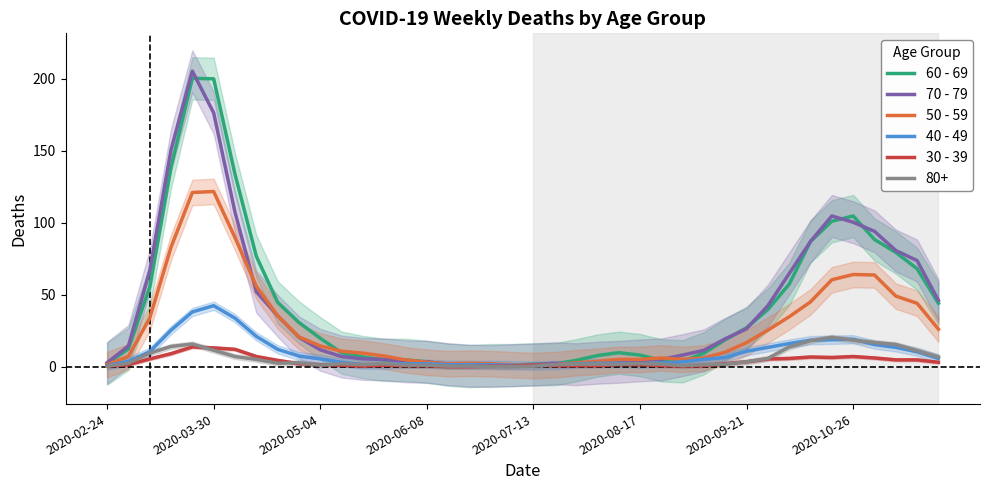

What is the maximum value for 30 - 39?

13.7